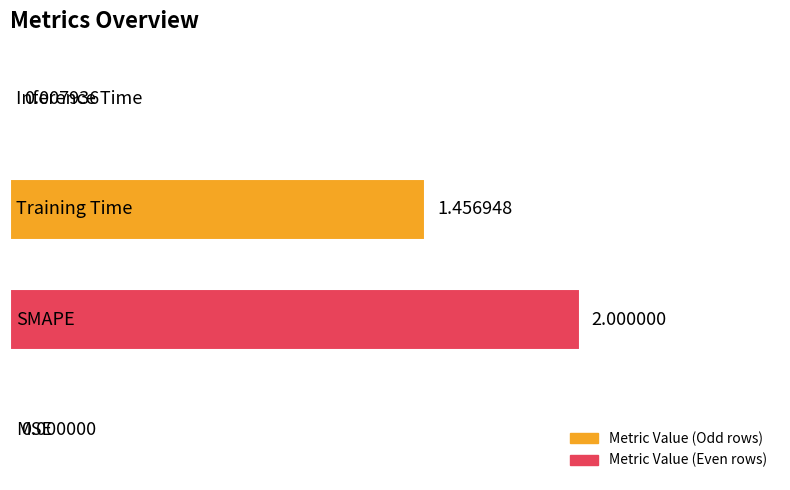

What is the sum of all values?

3.5